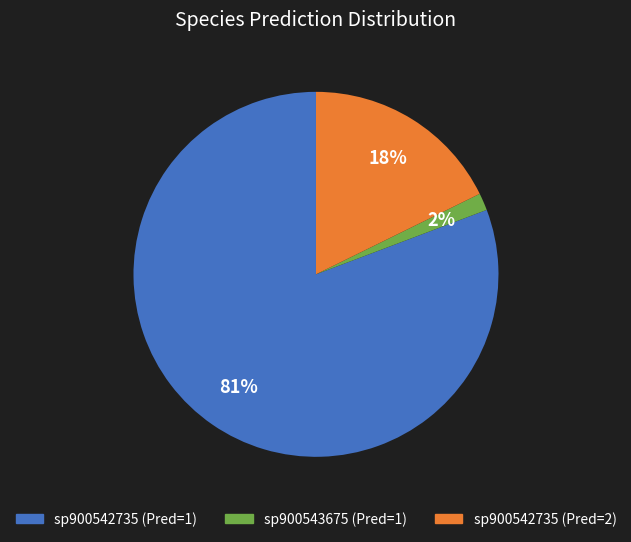

Which category accounts for the majority?

sp900542735 (Pred=1)